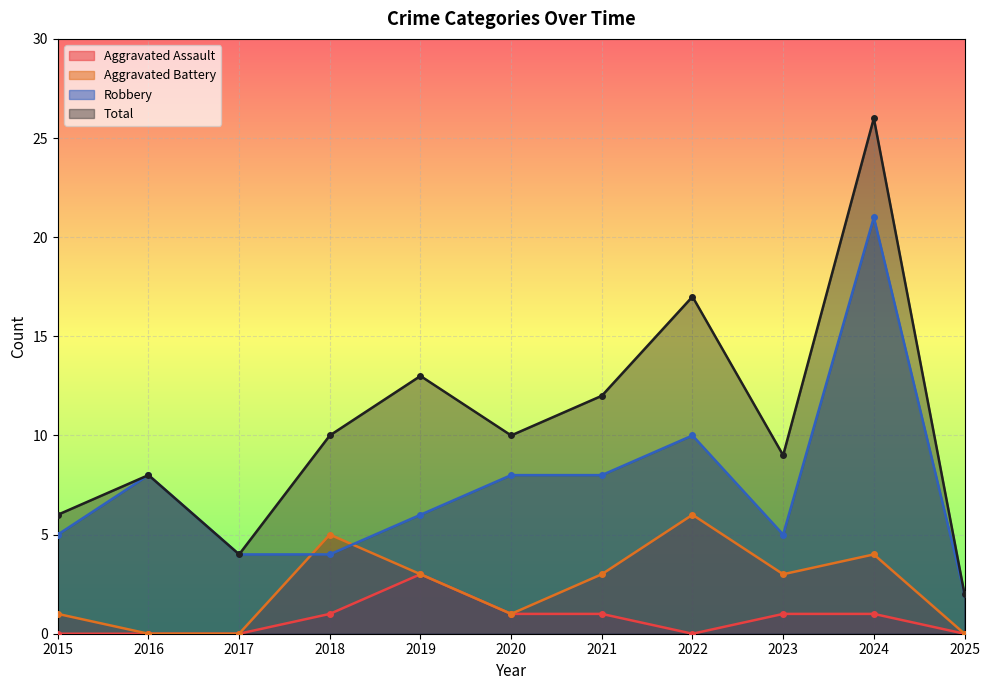

At which category does Total reach its first local peak?

2016